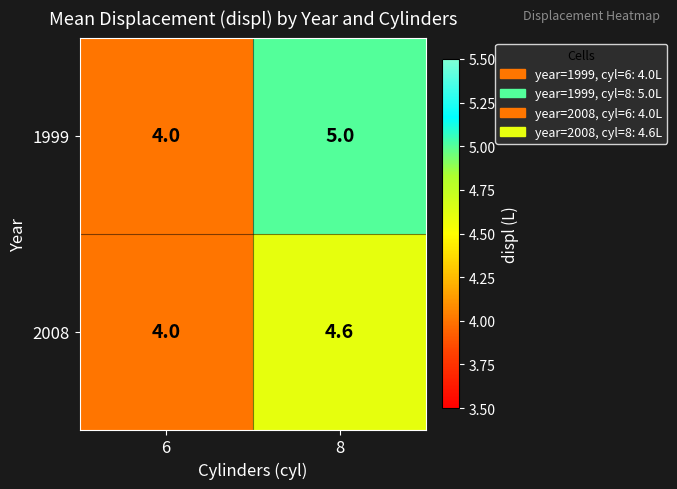

Which label corresponds to the smallest value in the chart?

6